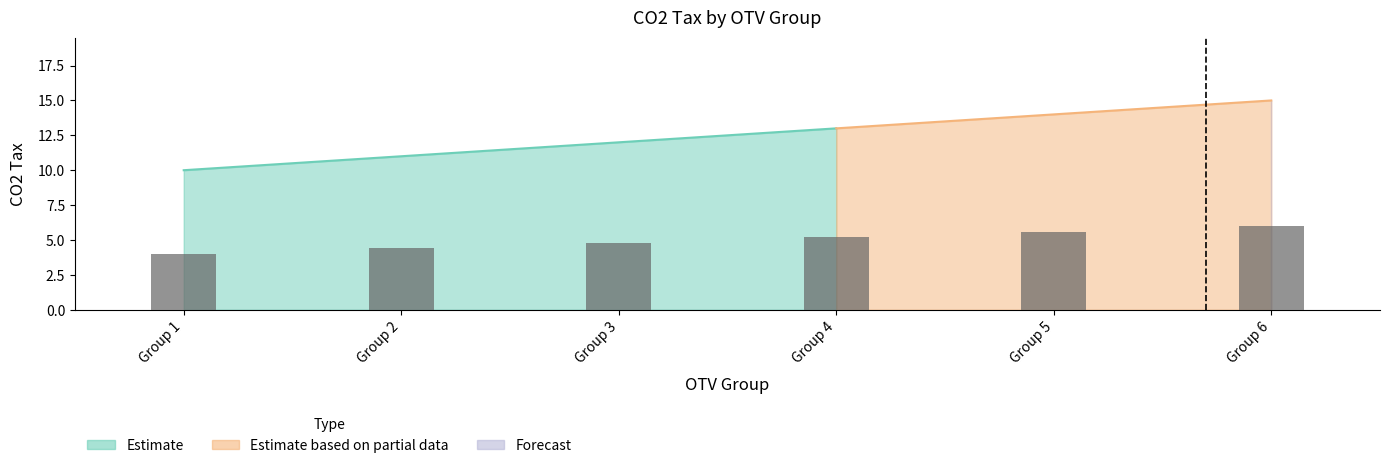

List the labels in order of value, smallest first.

Group 1, Group 2, Group 3, Group 4, Group 5, Group 6